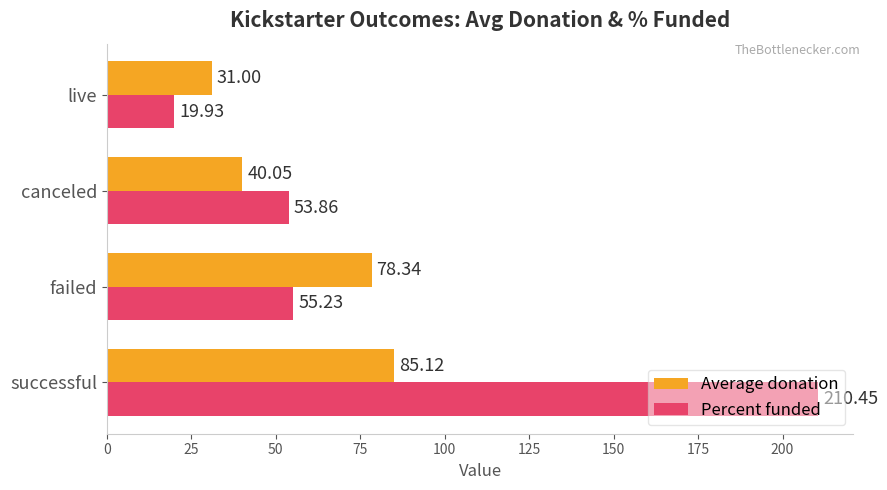

Count the number of categories in the chart.

4